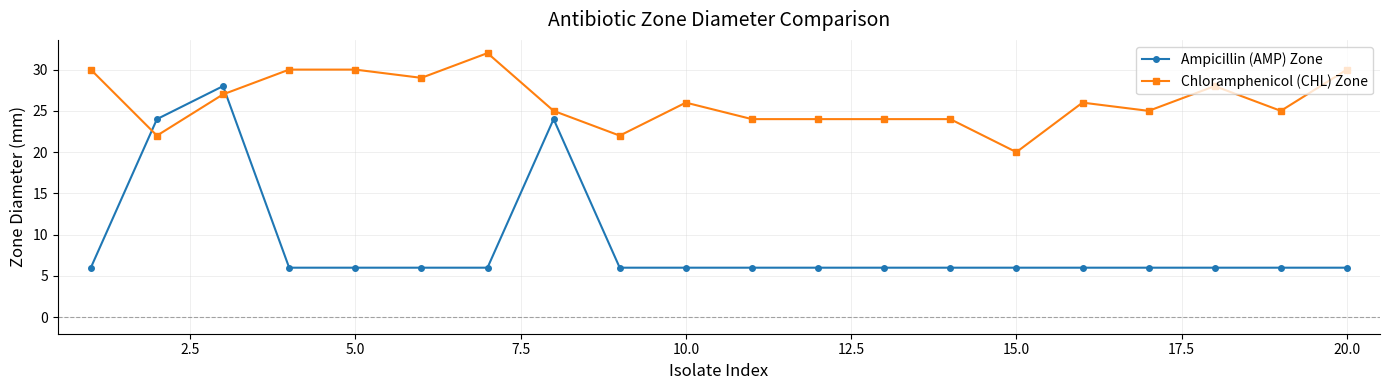

What is the difference between the maximum and minimum values in the Ampicillin (AMP) Zone series?

22